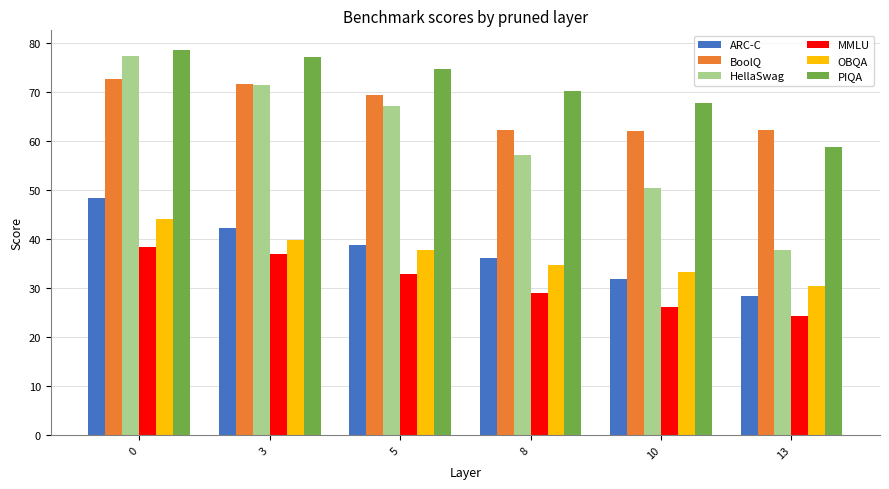

Are the bars grouped side by side (vs. stacked)?

Yes